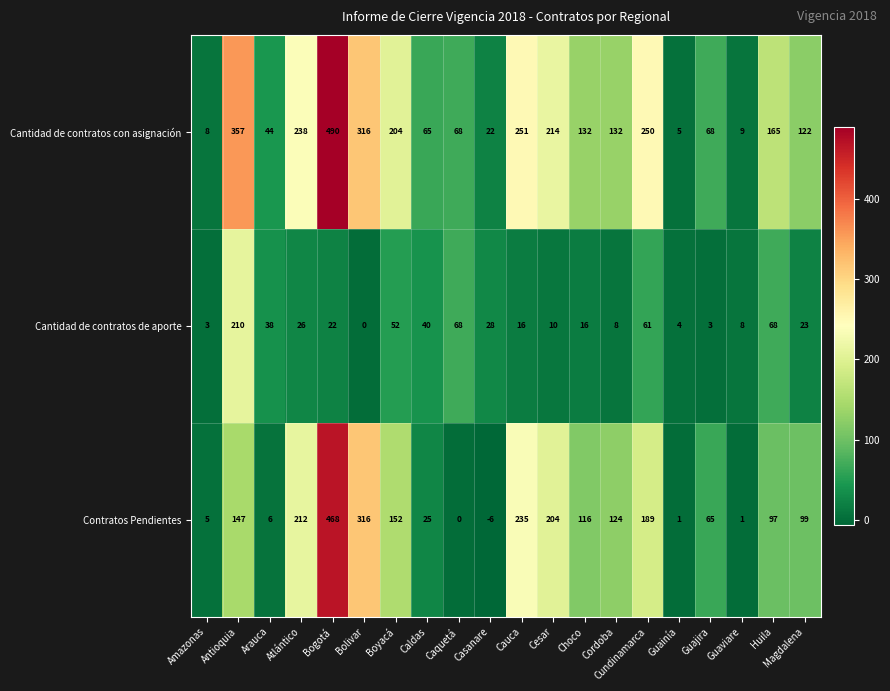

Which series has the largest total across all categories?

Cantidad de contratos con asignación